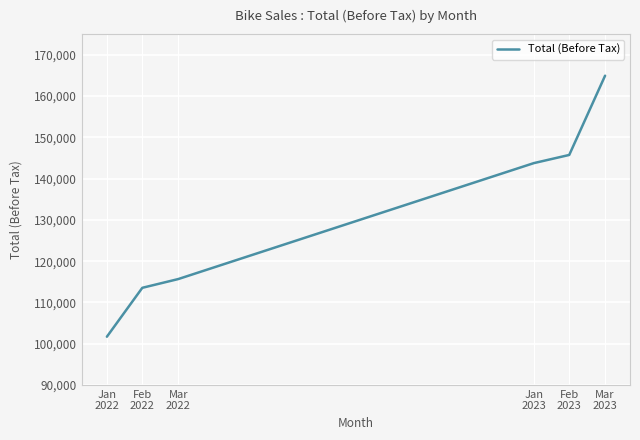

True or false: there are more than 1 points higher than both neighbors.

False